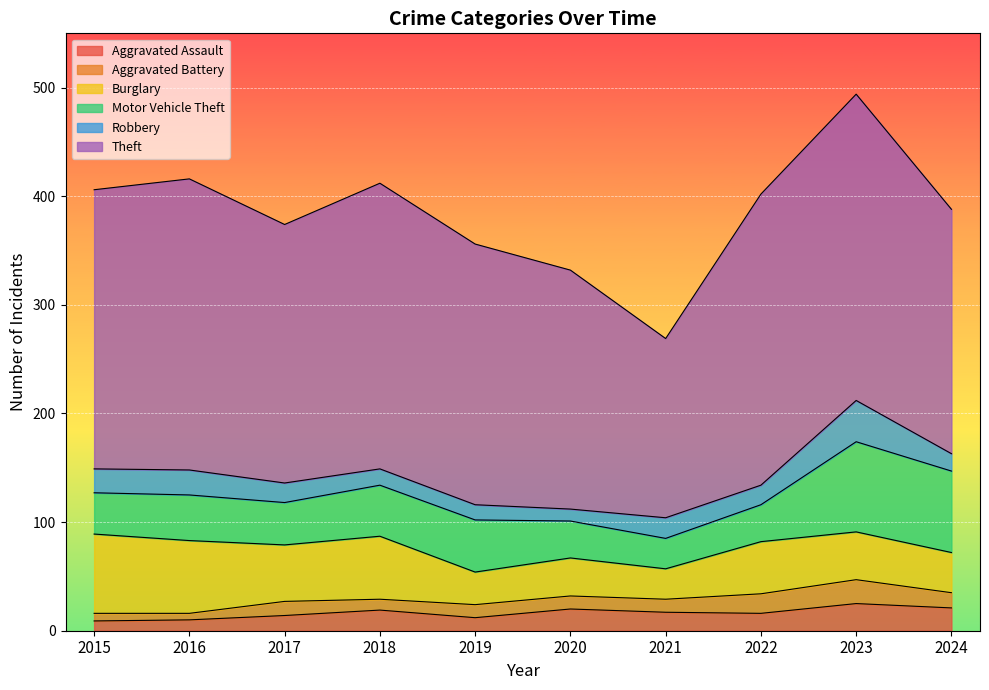

True or false: Motor Vehicle Theft and Aggravated Assault intersect in this chart.

False